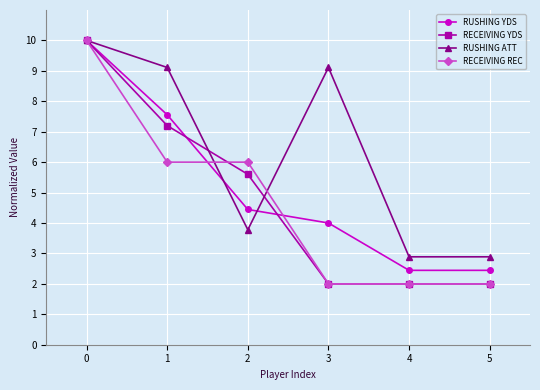

True or false: RUSHING YDS has more than 0 points higher than both neighbors.

False